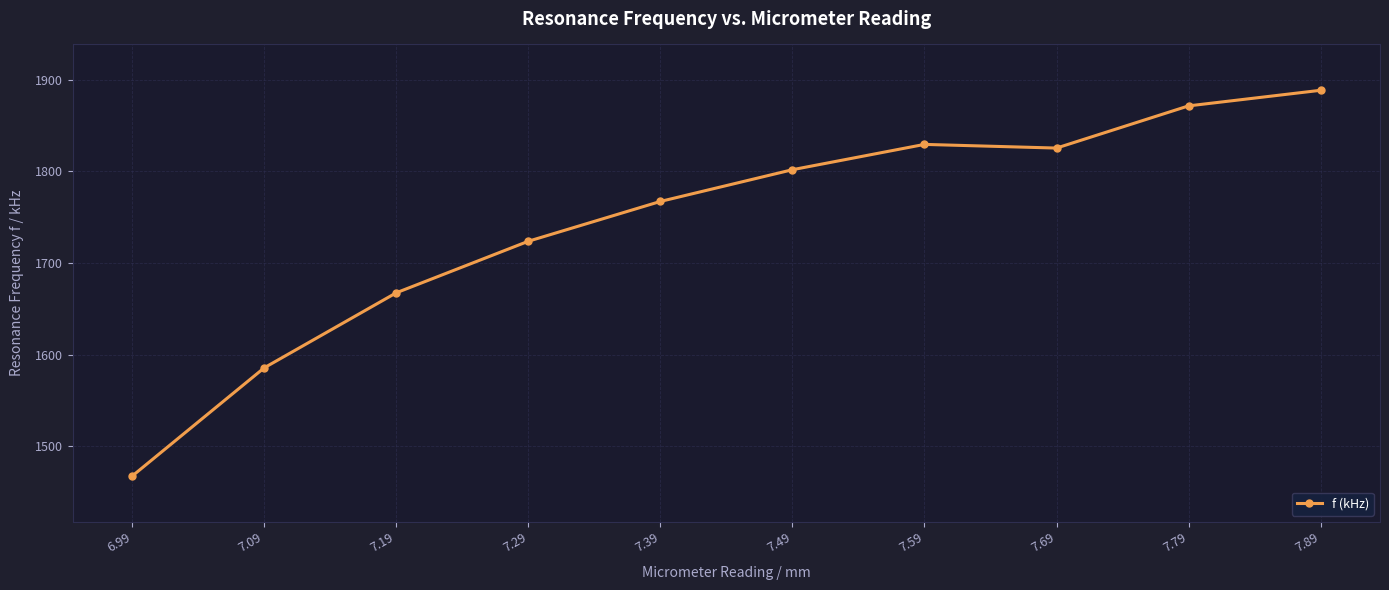

At which label is the value closest to 1678?

7.19